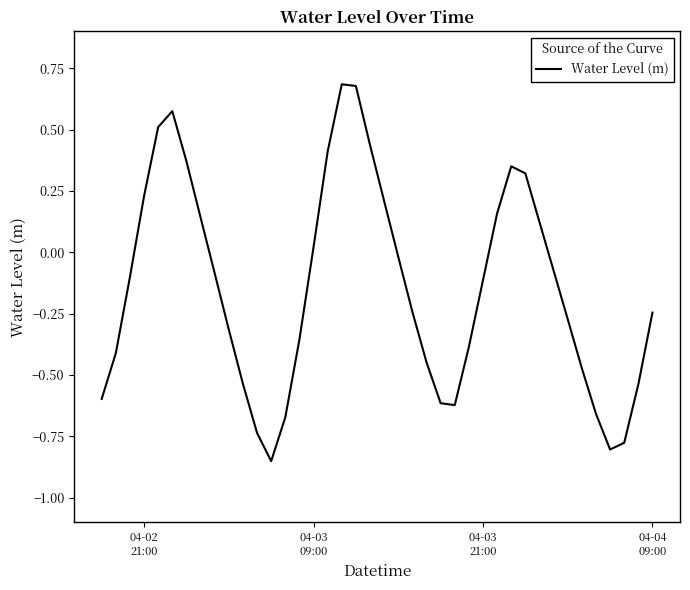

Does the chart display data point markers on the line(s)?

No